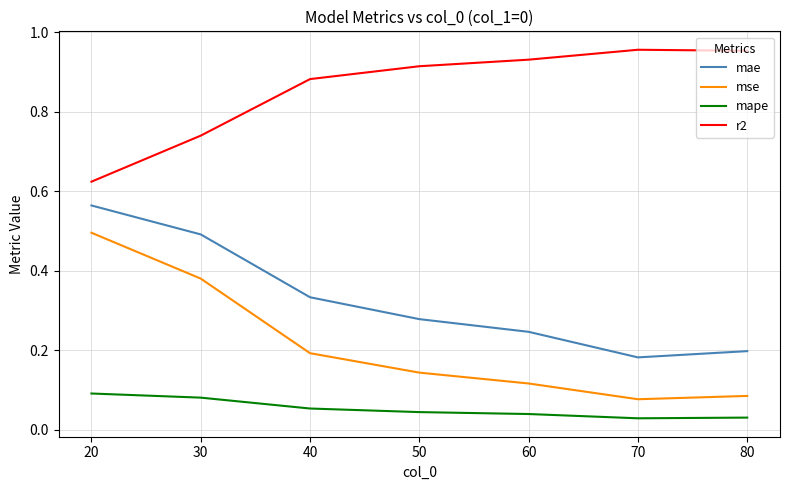

How many r2 values are between 0 and 1?

7